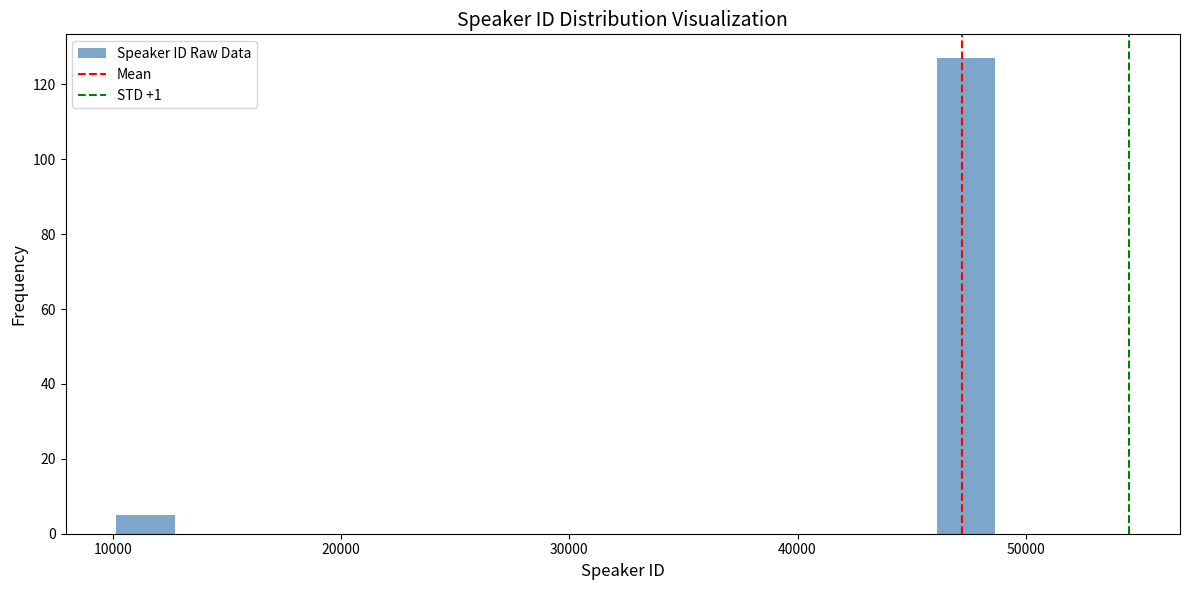

Around what value on the x-axis is the tallest bar? Give the approximate position of its centre, as read against the axis.

47000